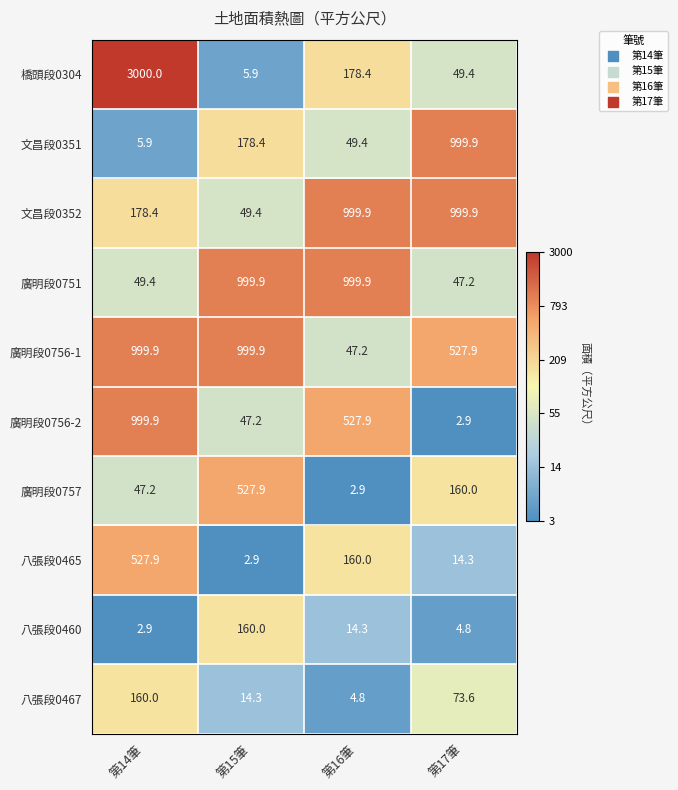

What is the total value across all series at 第17筆?

2879.9